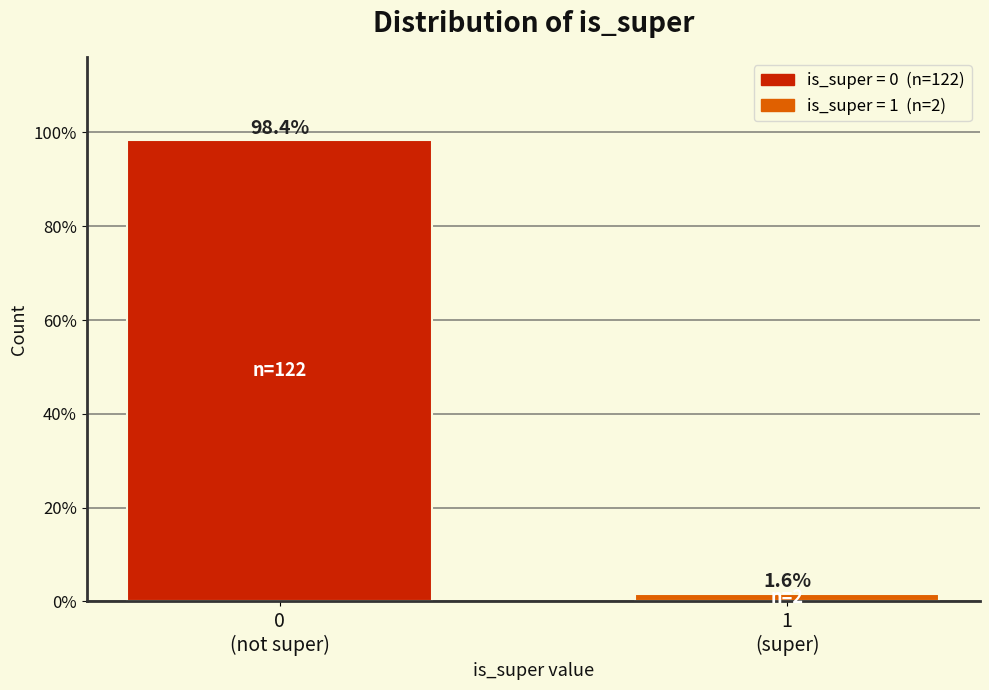

Reading left to right, what are all the values shown in this chart?

98.4	1.6